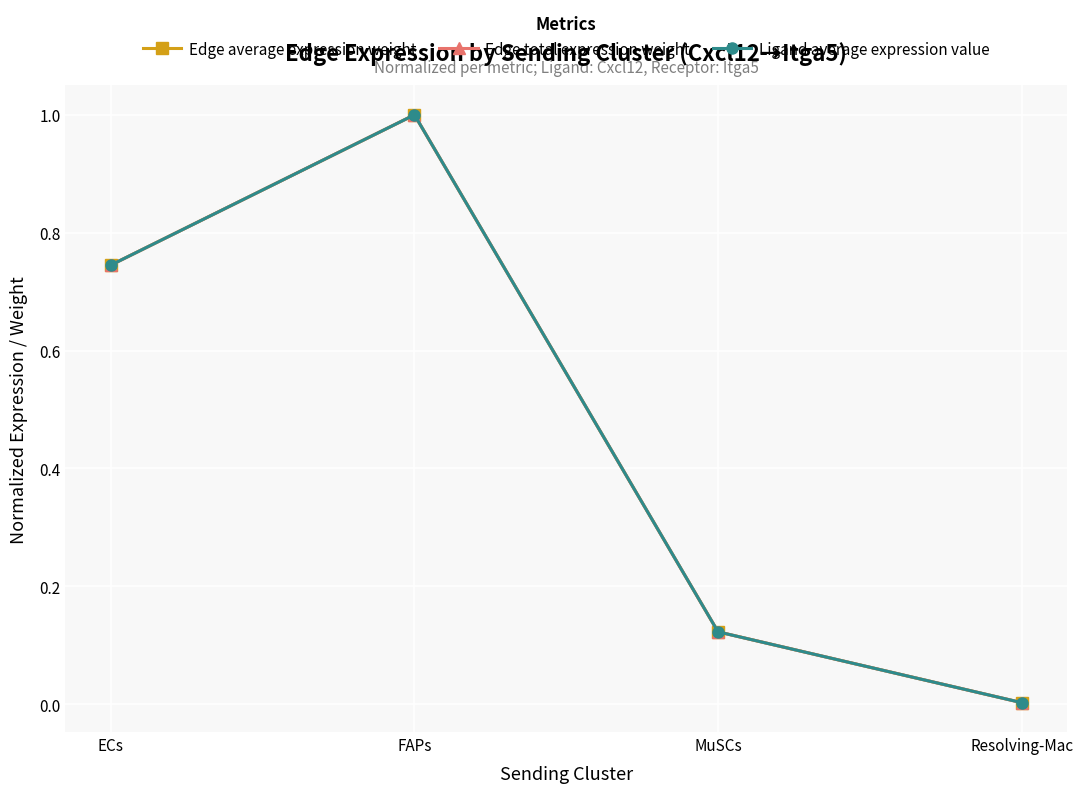

What is the maximum value for Edge total expression weight?

1.0